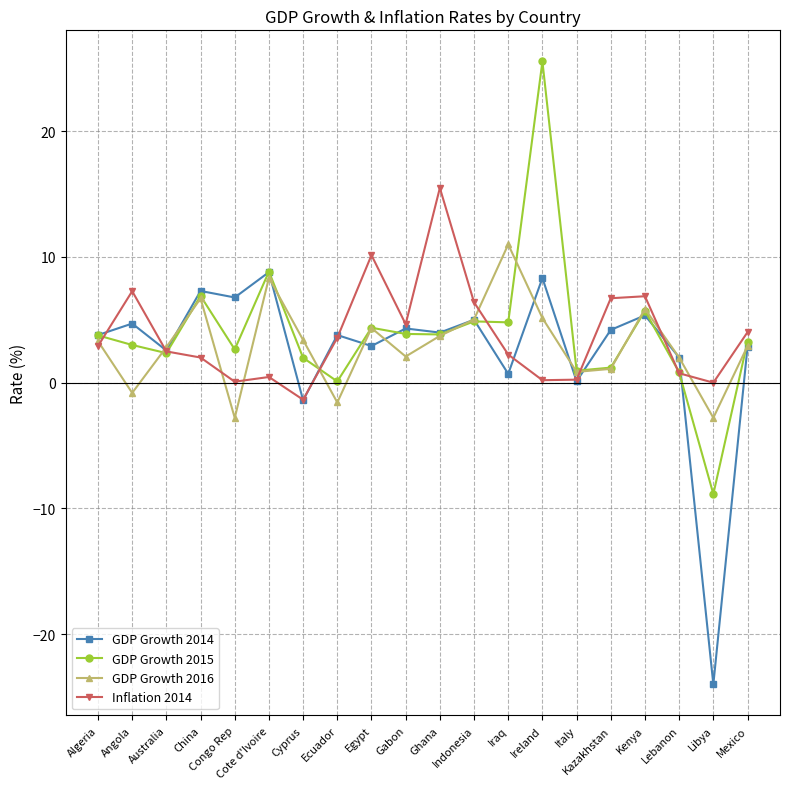

What is the value of the GDP Growth 2016 point at the 8th from the left?

-1.6